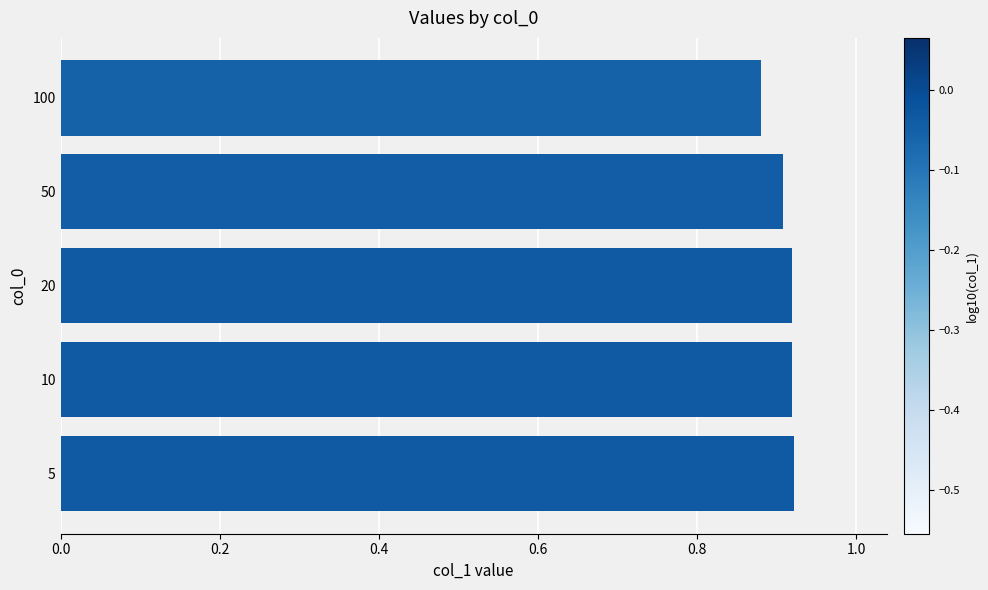

How many bars are there in total?

5